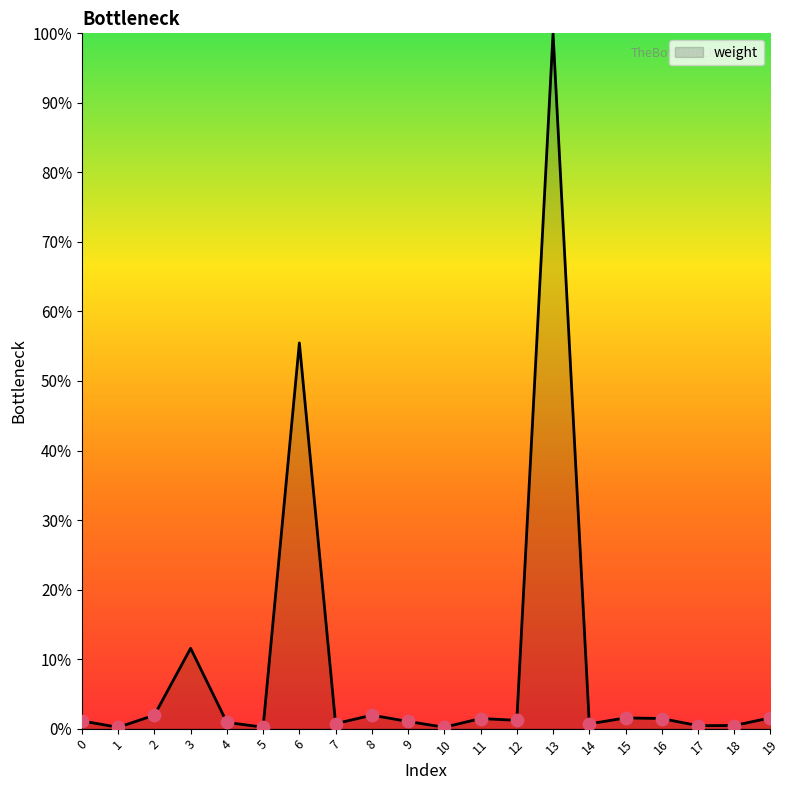

What is the change in value from 12 to 16?

+0.3